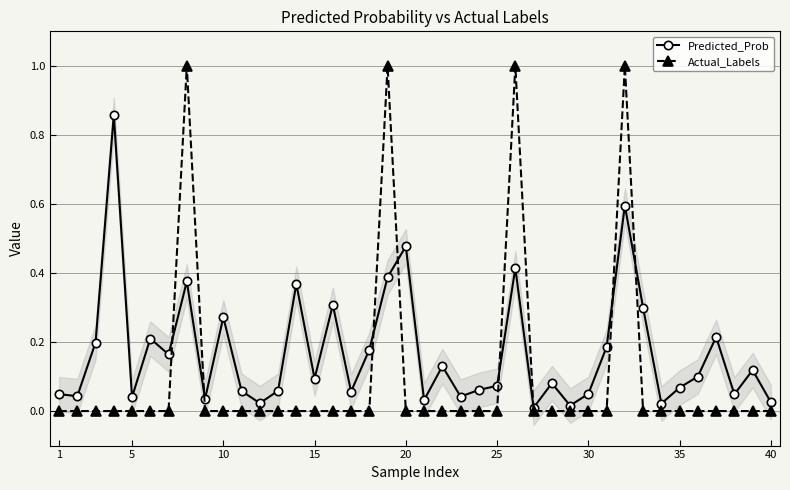

True or false: Predicted_Prob has more than 2 points higher than both neighbors.

True